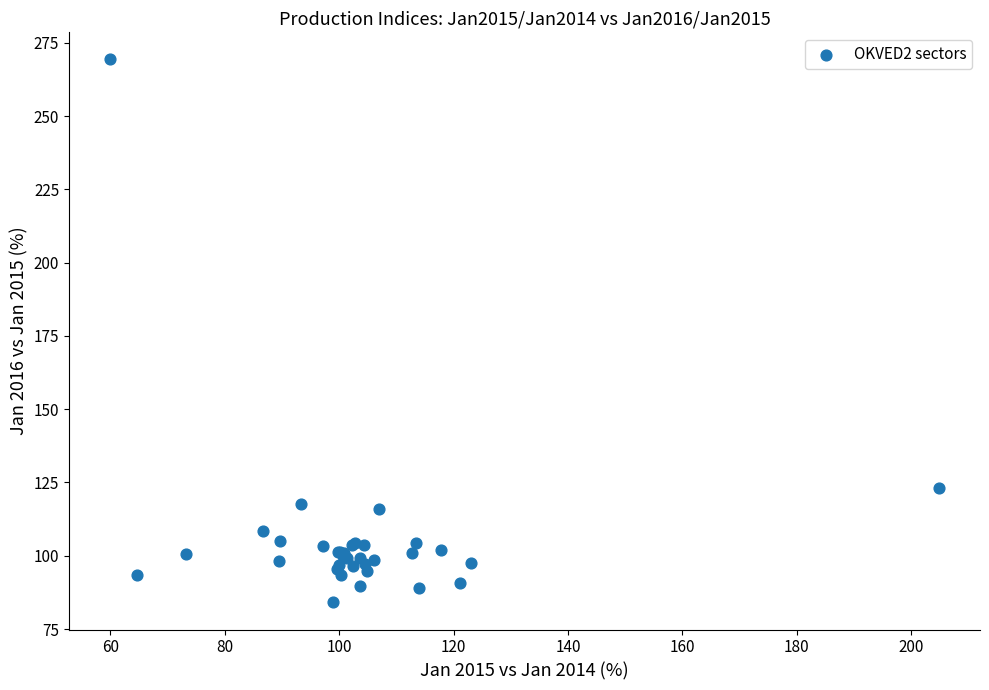

What Y value in the scatter plot is closest to 176?

123.2